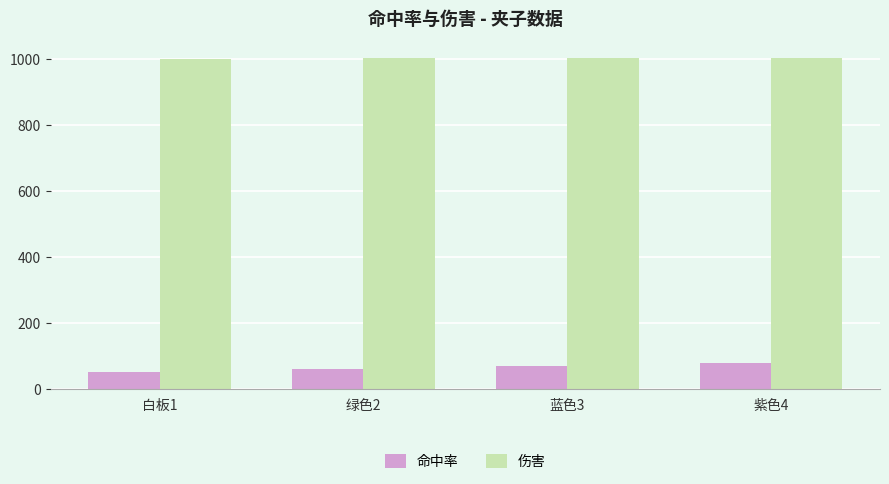

What are all the series names shown in the legend?

命中率, 伤害